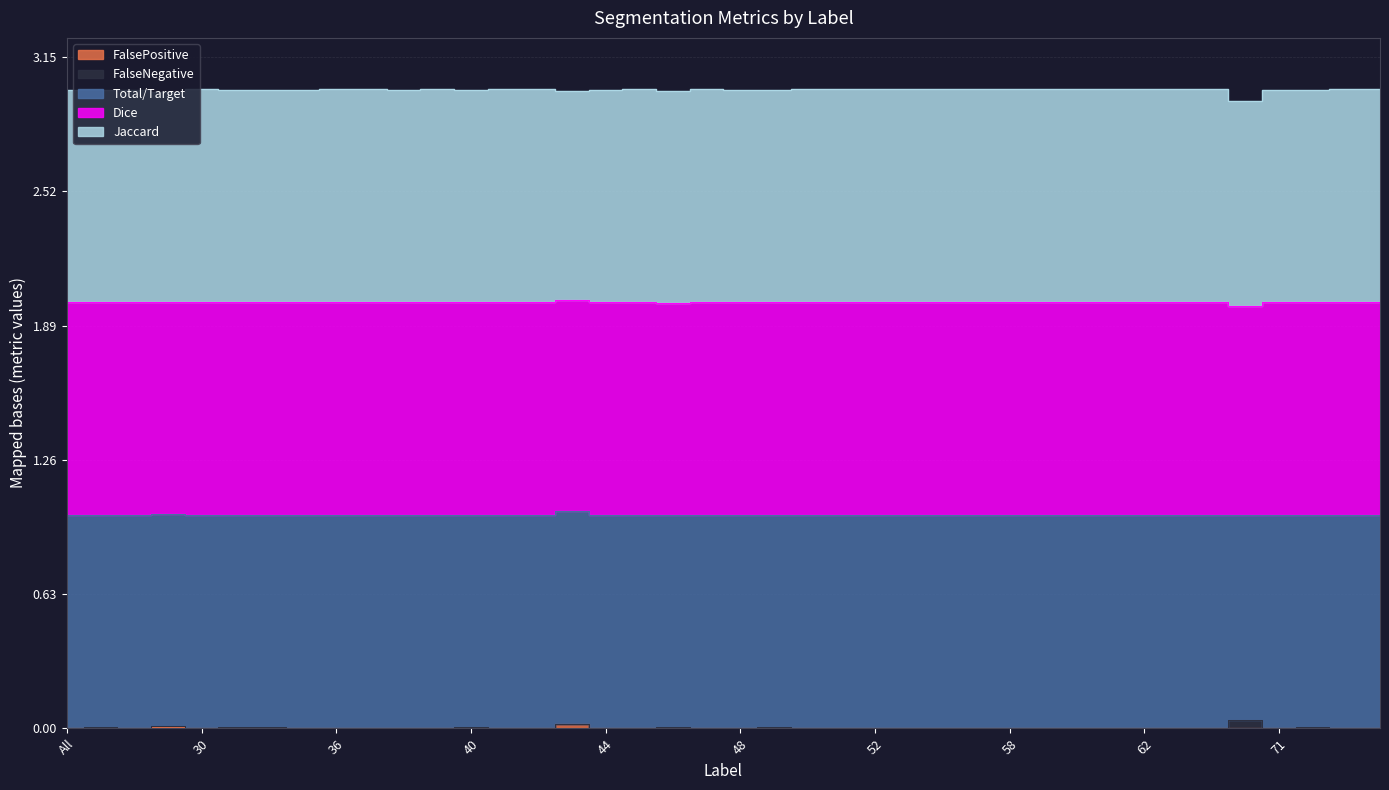

Does the chart have visible grid lines?

Yes